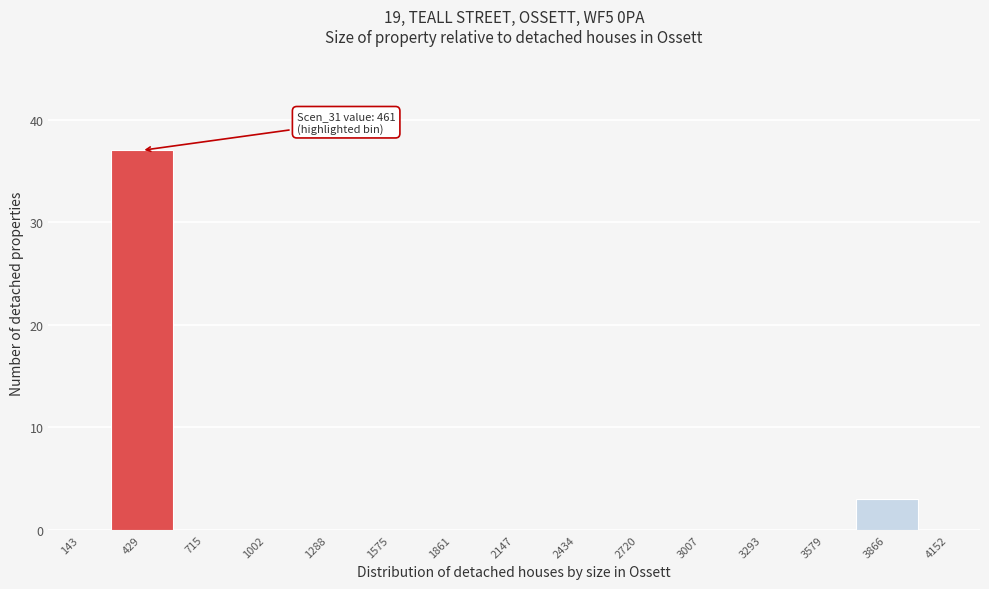

Over which range of the x-axis is the bar tallest?

300 to 550